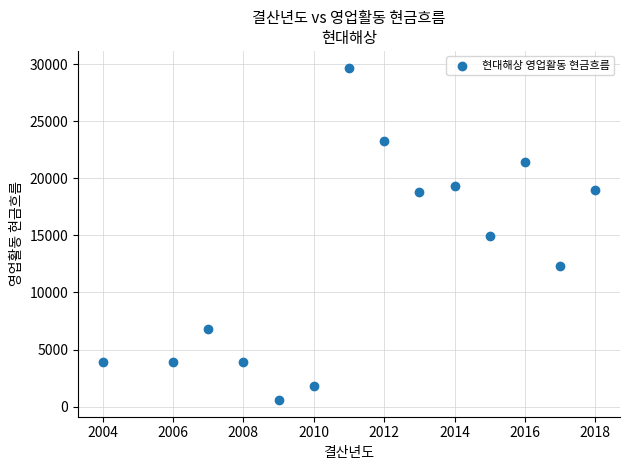

What is the range of X values (max minus min)?

14.0